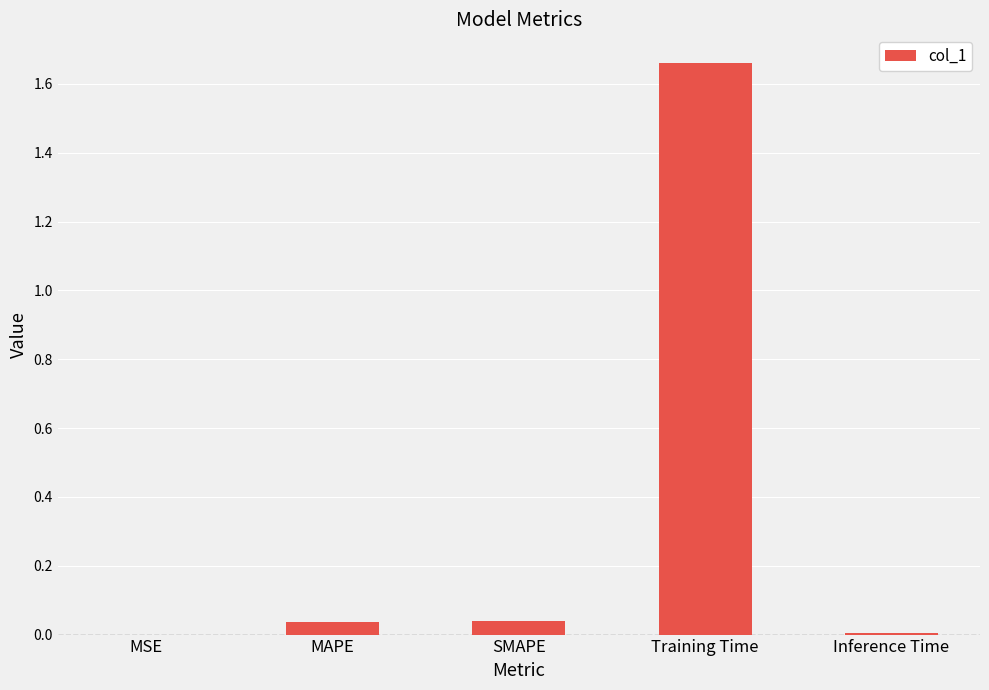

The value at MAPE is 0.1. True or false?

False